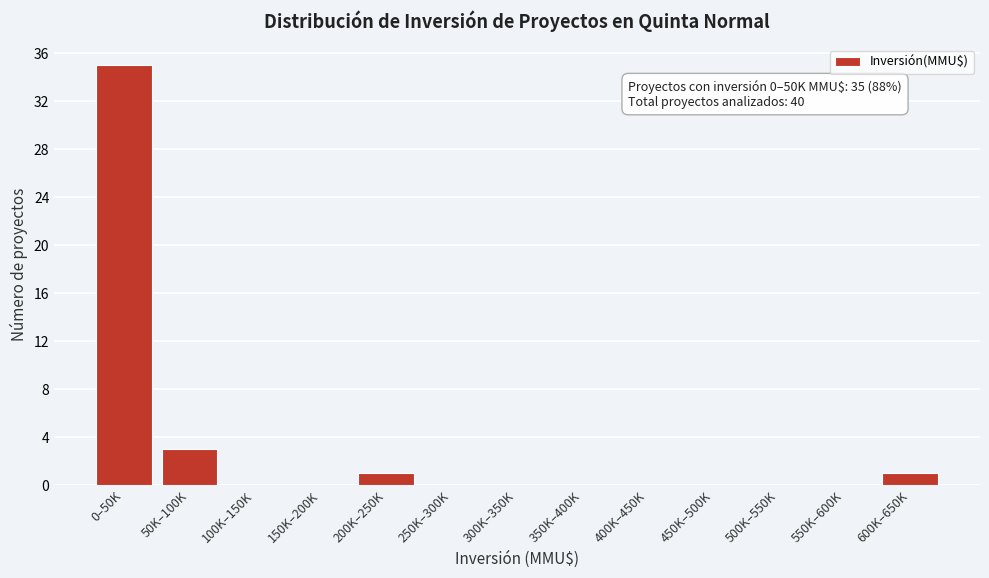

Reading left to right, transcribe all the data shown in this chart.

0–50K=35	50K–100K=3	100K–150K=0	150K–200K=0	200K–250K=1	250K–300K=0	300K–350K=0	350K–400K=0	400K–450K=0	450K–500K=0	500K–550K=0	550K–600K=0	600K–650K=1